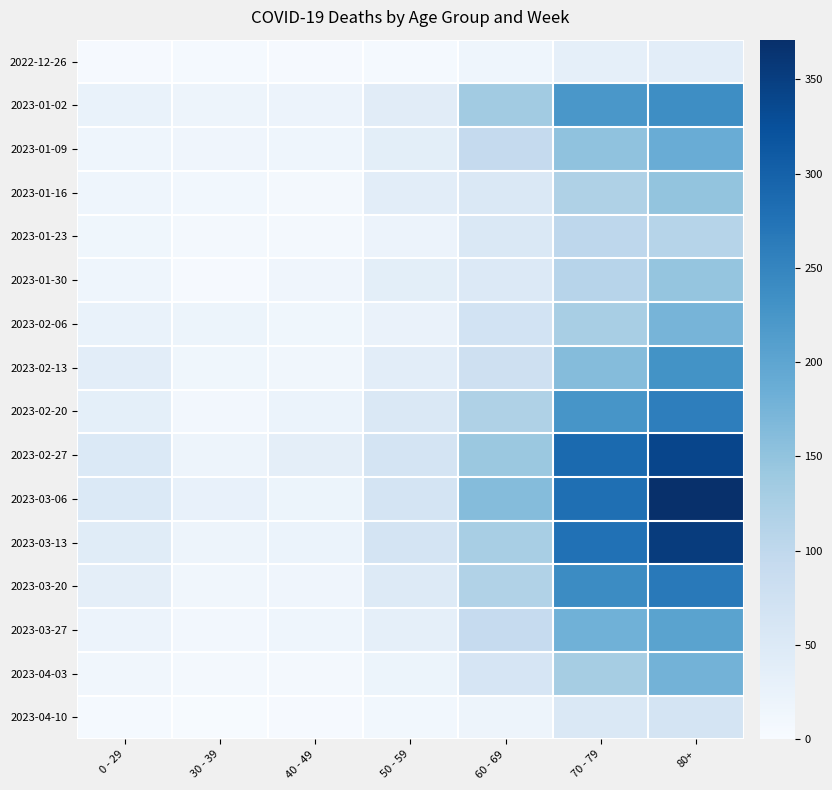

How many categories are shown in the chart?

7